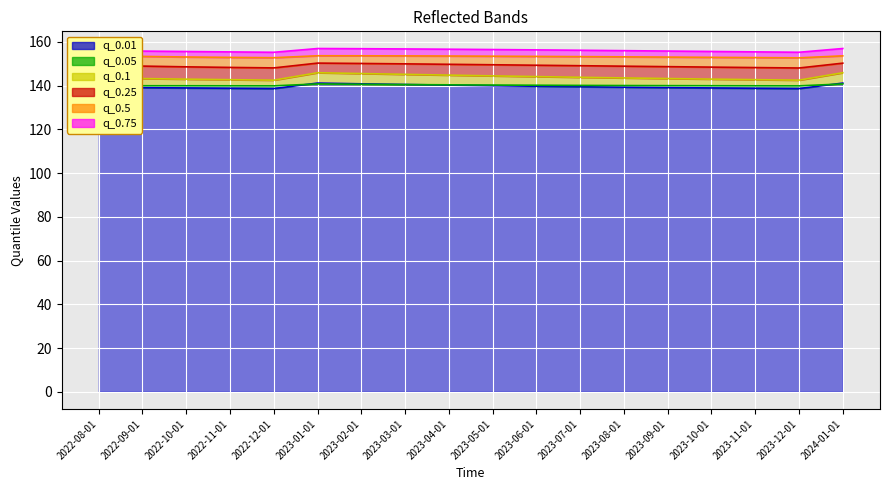

What is the label of the 15th point from the left?

2023-10-01